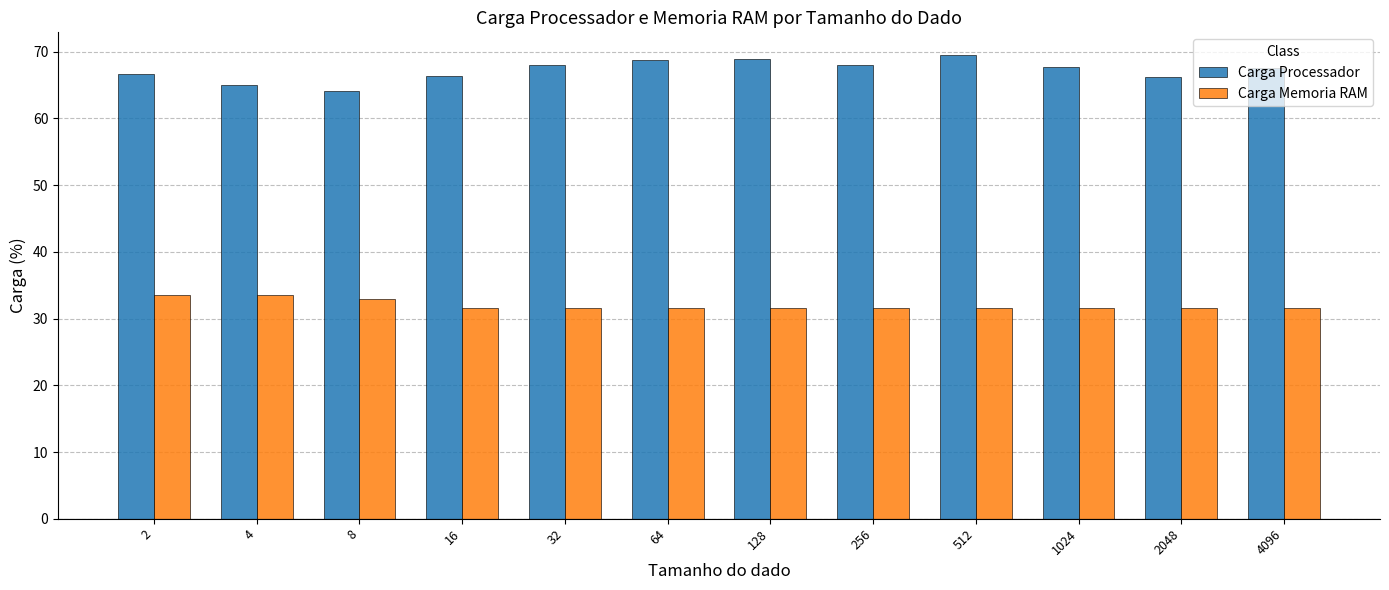

What are all the series names shown in the legend?

Carga Processador, Carga Memoria RAM